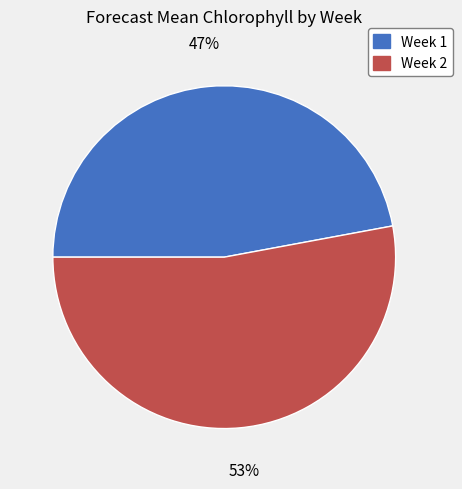

Do Week 1 and Week 2 together represent more than half of the pie?

Yes